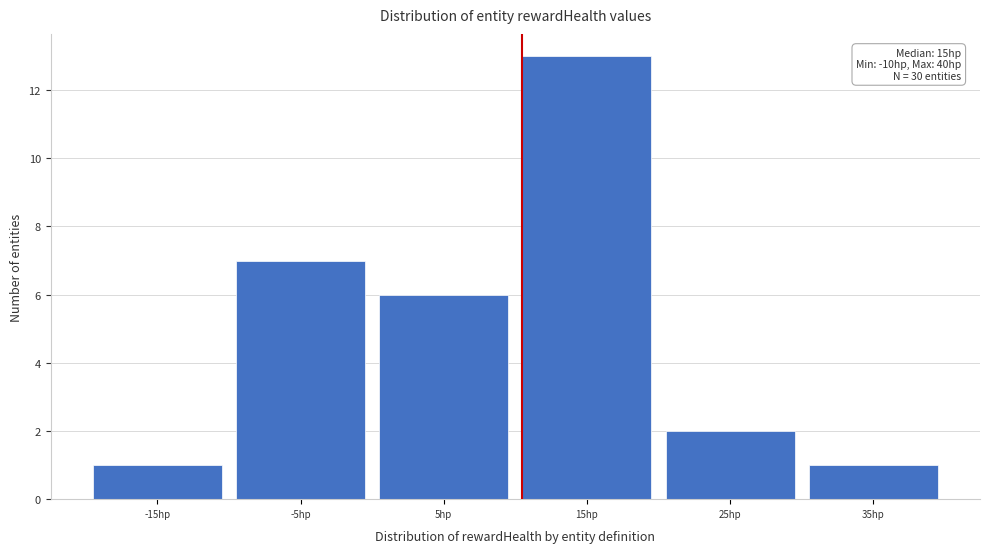

Reading left to right, extract all data points from this chart.

-15hp=1	-5hp=7	5hp=6	15hp=13	25hp=2	35hp=1